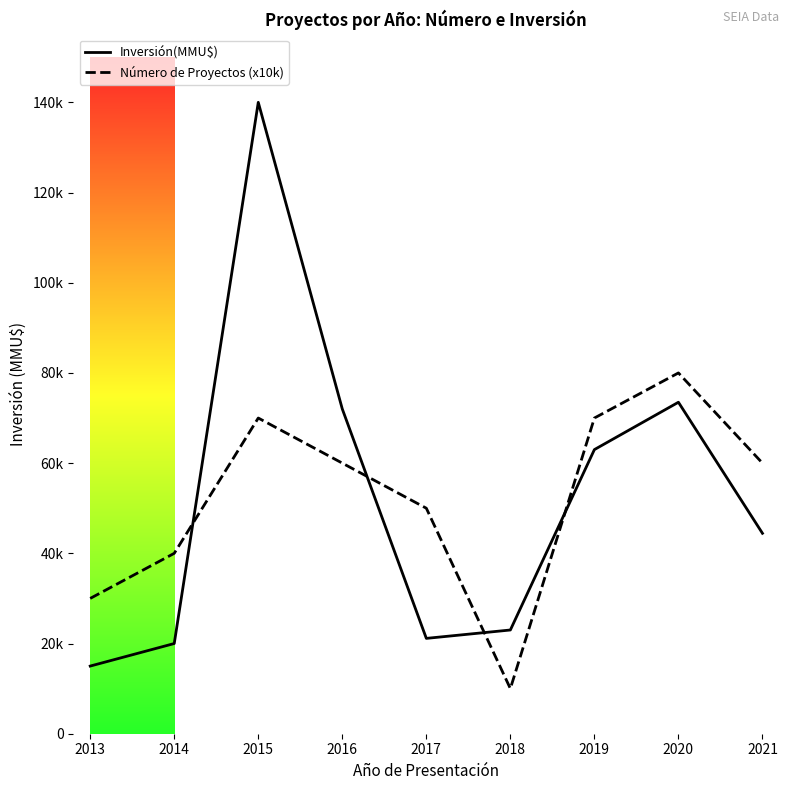

Rank the categories by Número de Proyectos (x10k) value from lowest to highest.

2018, 2013, 2014, 2017, 2016, 2021, 2015, 2019, 2020